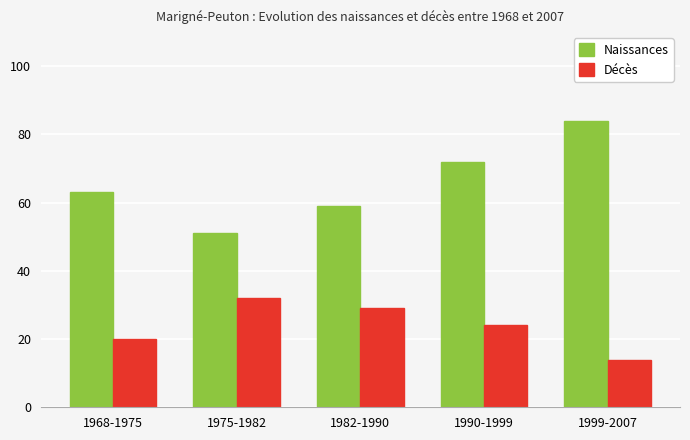

List the labels in order of Décès value, largest first.

1975-1982, 1982-1990, 1990-1999, 1968-1975, 1999-2007